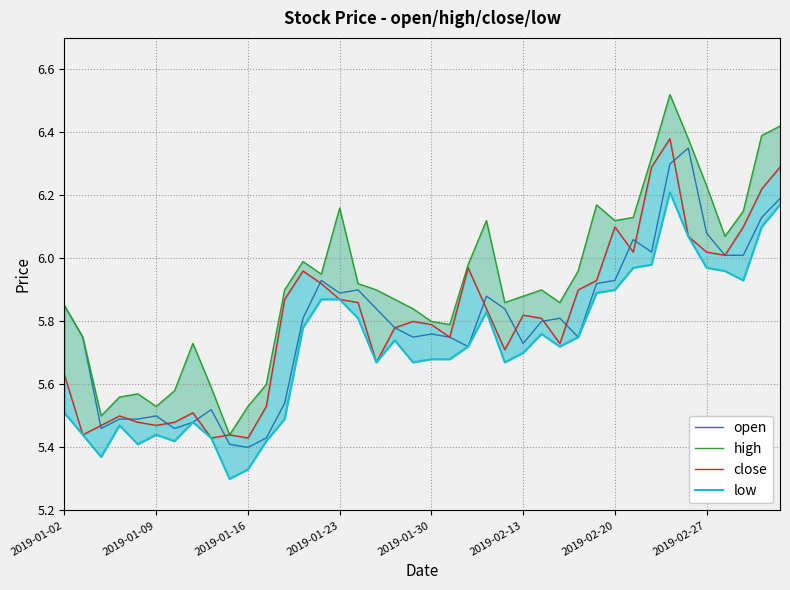

How many lines are shown in the chart?

4